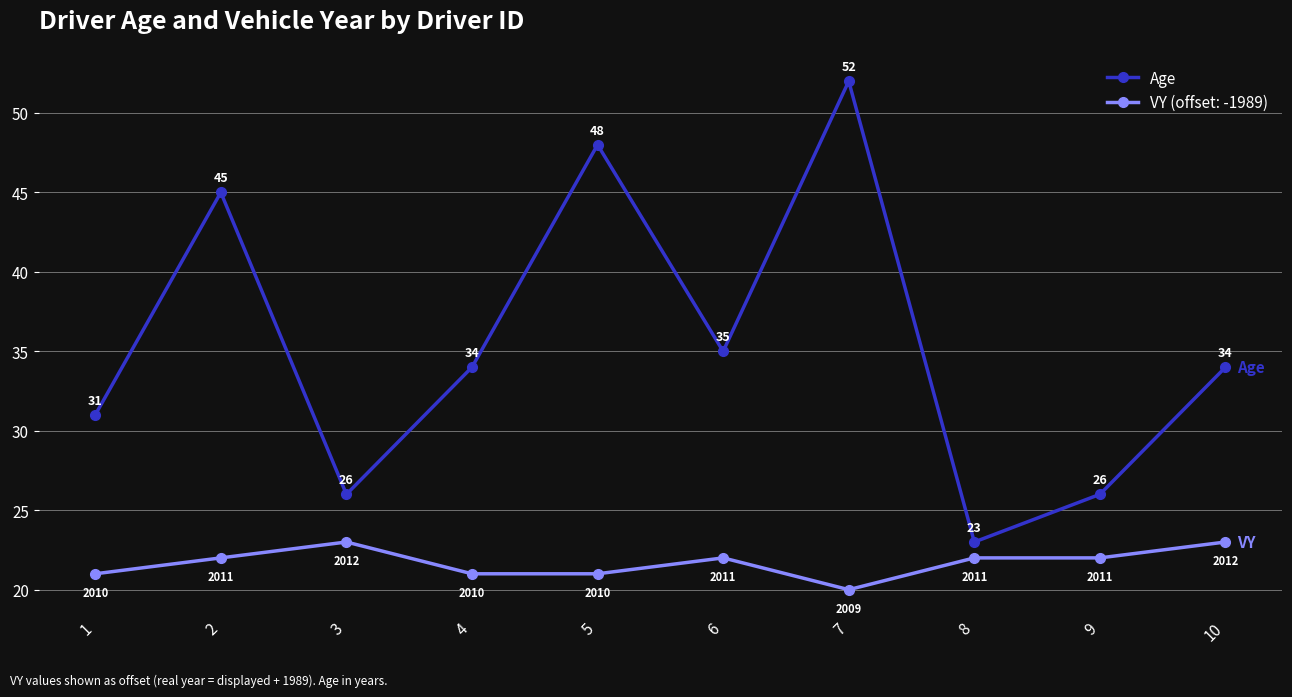

Reading left to right, what are all the values shown in this chart?

Age: 31	45	26	34	48	35	52	23	26	34
VY (offset: -1989): 21	22	23	21	21	22	20	22	22	23